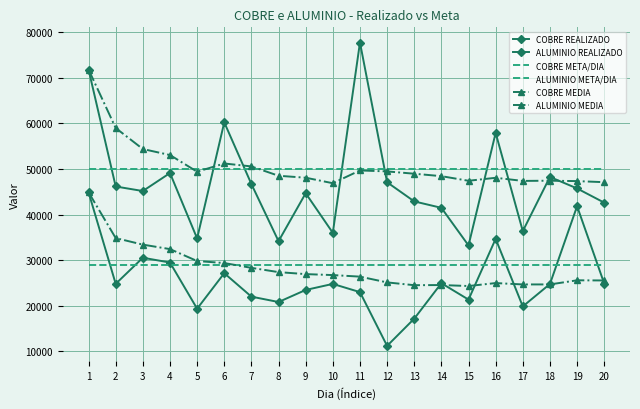

True or false: COBRE REALIZADO and ALUMINIO MEDIA cross at least once.

False